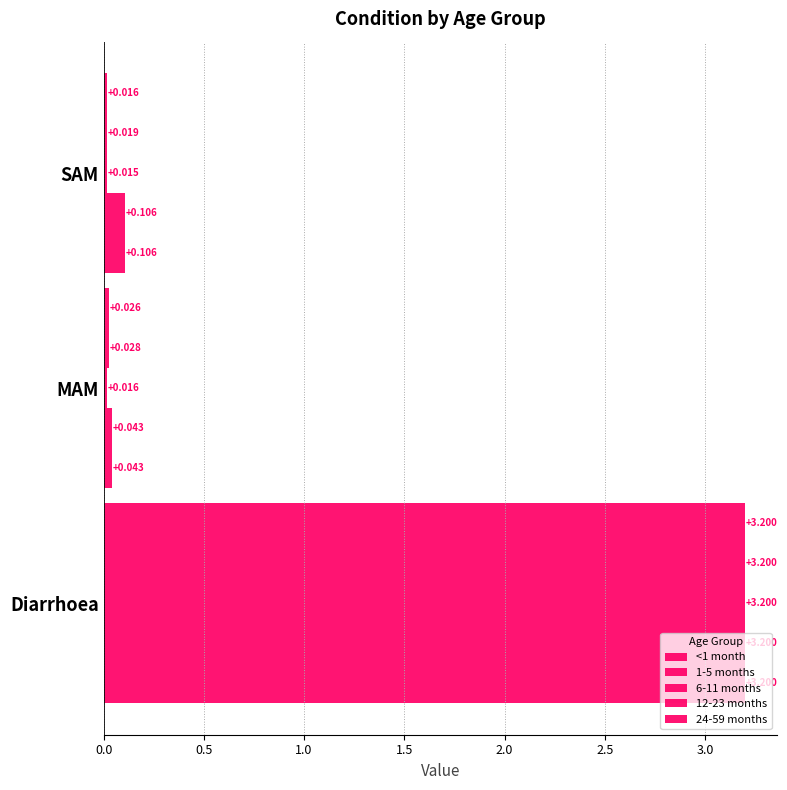

Which series has the largest total across all categories?

<1 month